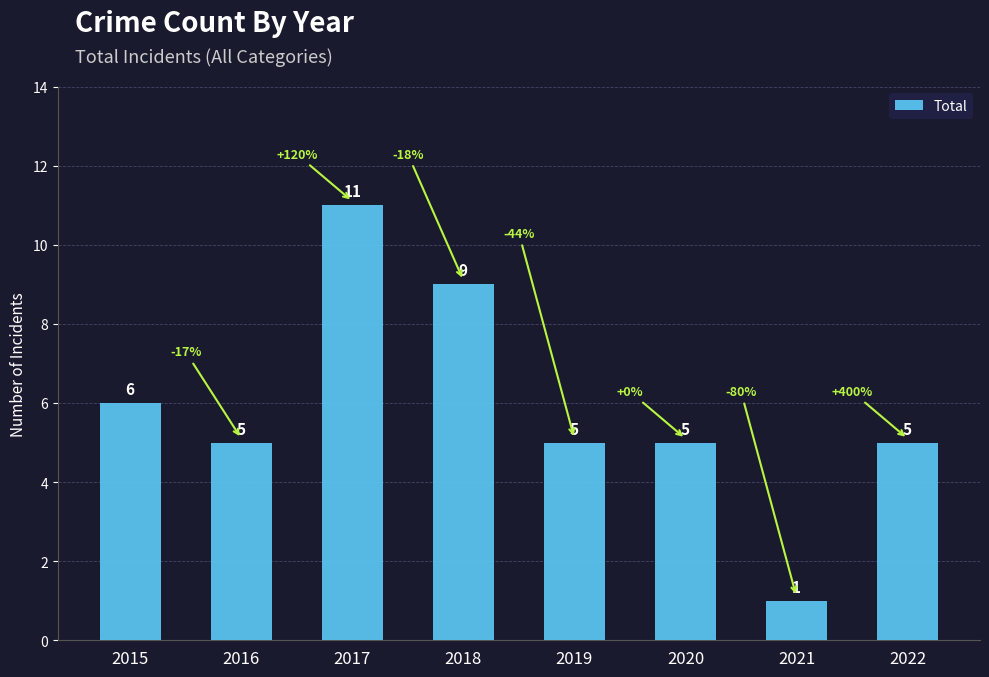

Which label corresponds to the largest value in the chart?

2017